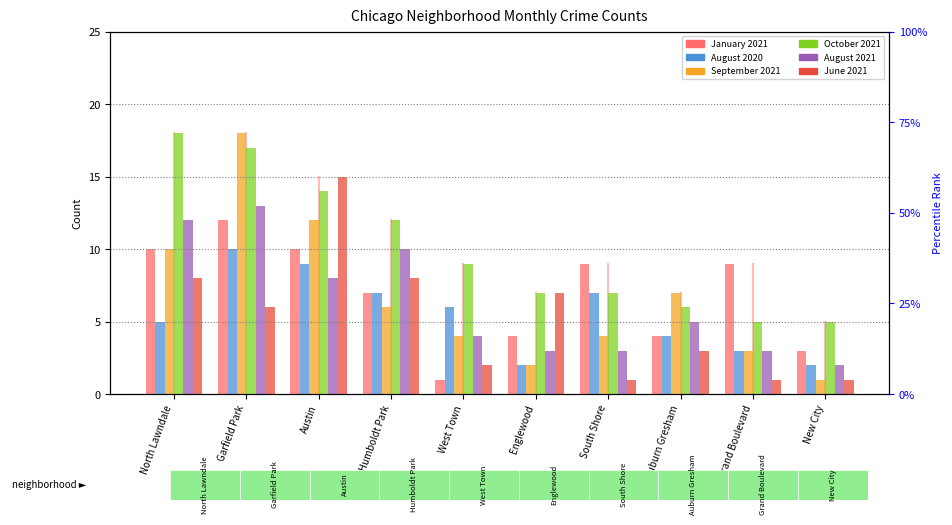

What is the difference between the maximum and minimum values in the January 2021 series?

11